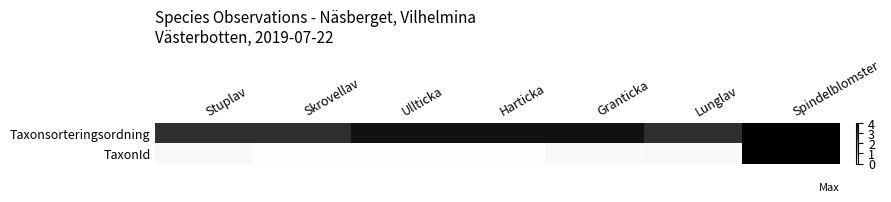

Which category has the lowest value across all series?

Harticka